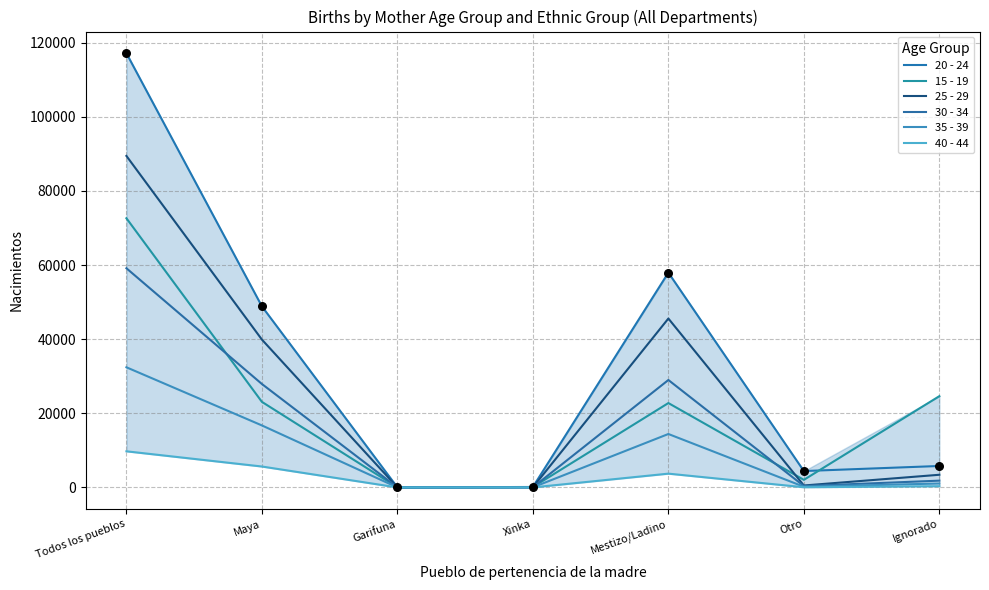

What are all the series names shown in the legend?

20 - 24, 15 - 19, 25 - 29, 30 - 34, 35 - 39, 40 - 44